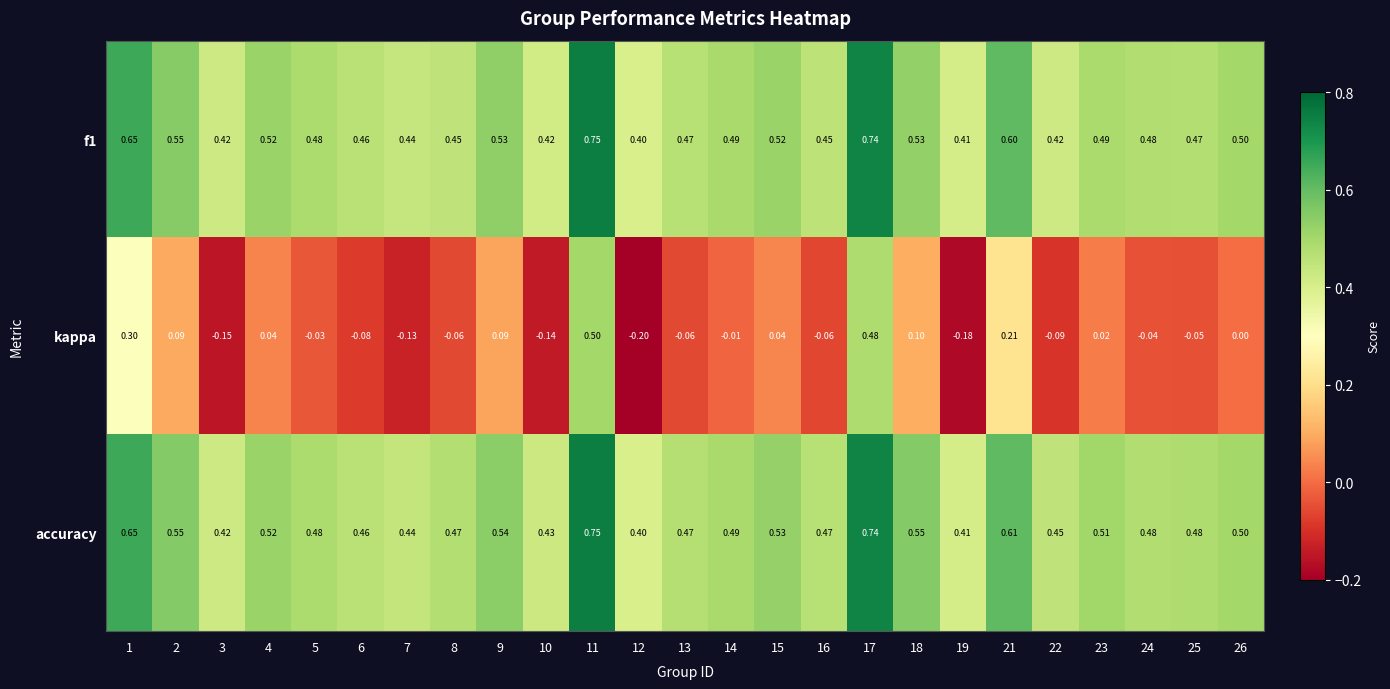

Is the value of accuracy at 16 greater than the value of kappa at 26?

Yes